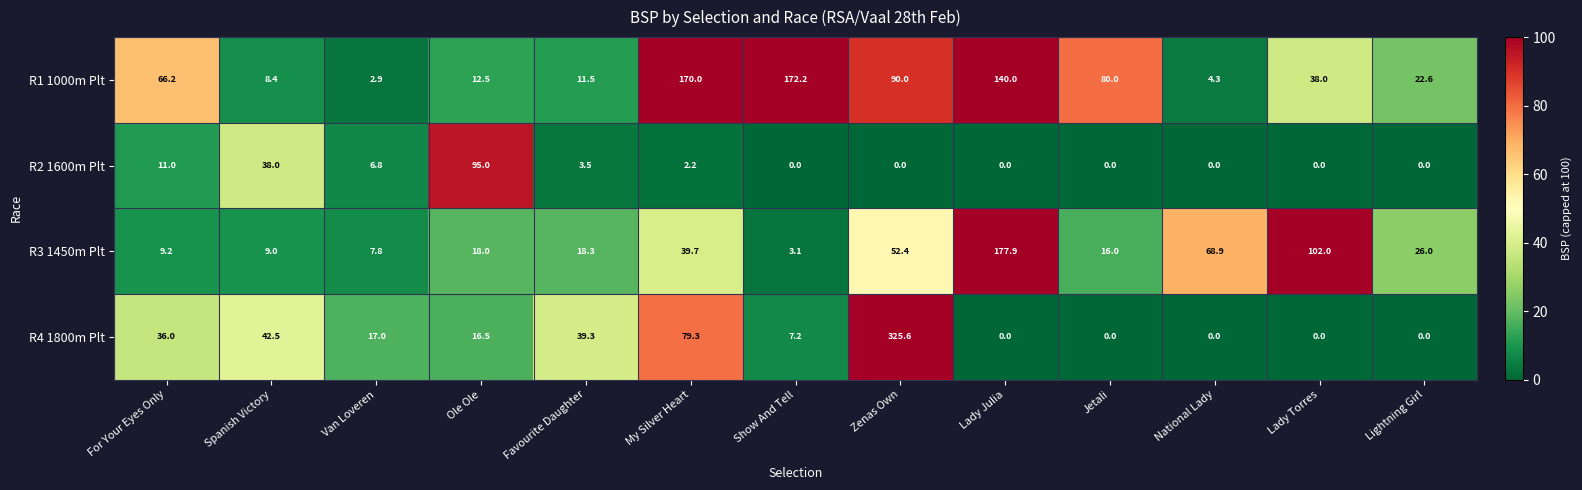

Is the value of R2 1600m Plt at My Silver Heart greater than the value of R1 1000m Plt at Zenas Own?

No